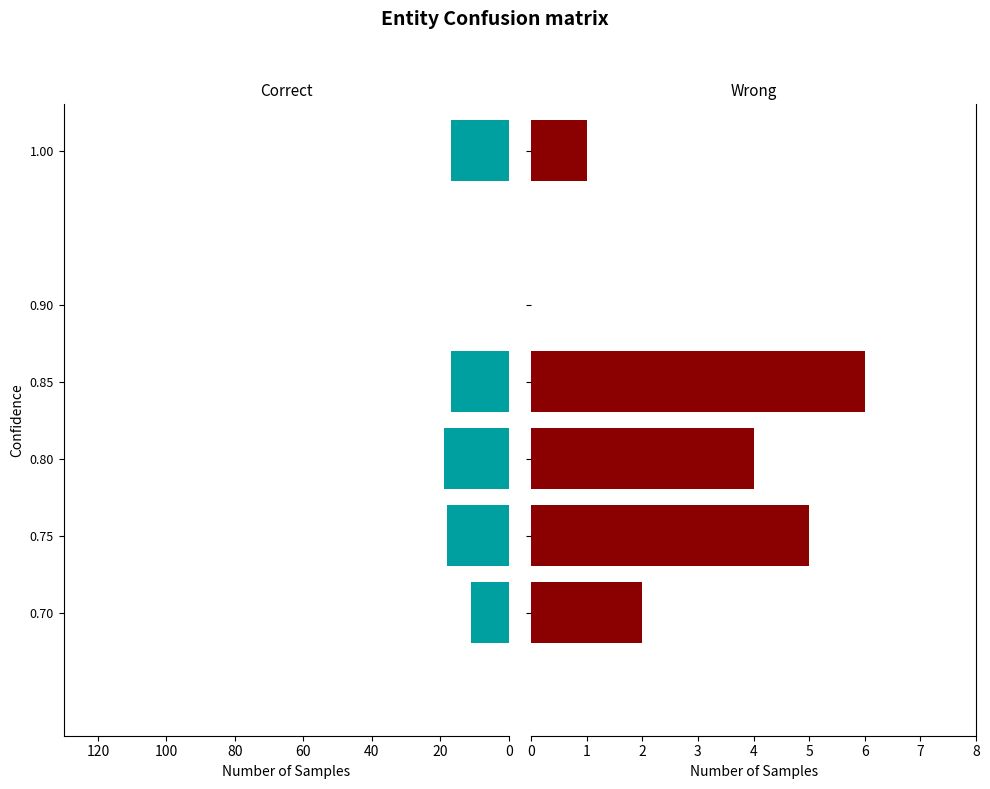

Reading left to right, transcribe all the data shown in this chart.

Correct: -17	0	-17	-19	-18	-11
Wrong: 1	0	6	4	5	2